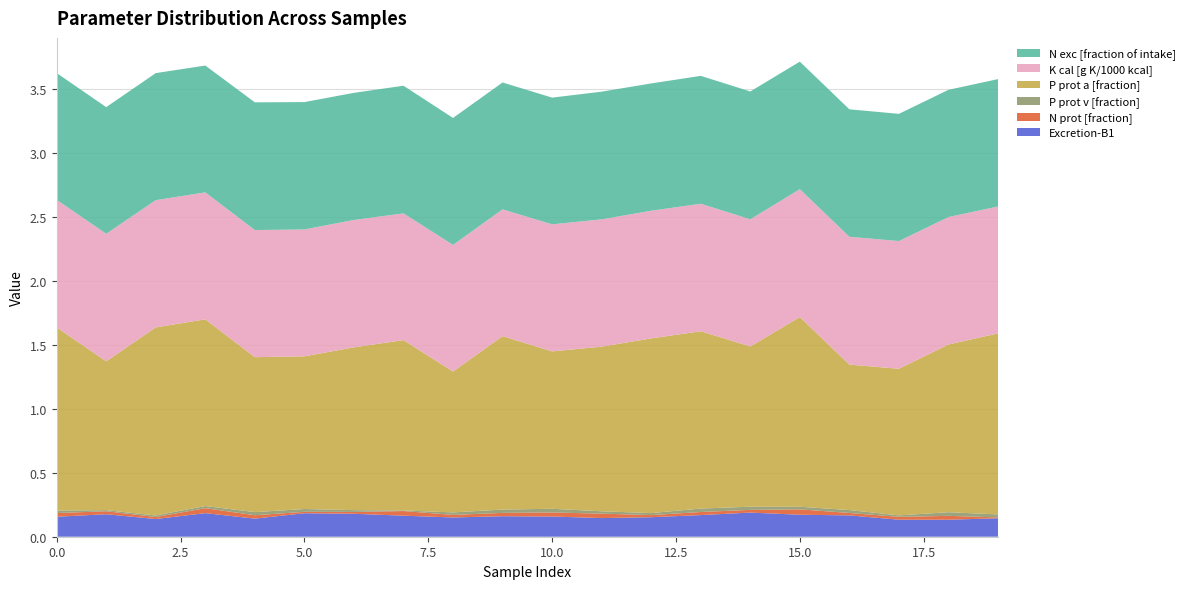

Reading left to right, what are all the values shown in this chart?

Excretion-B1: 0=0.2	1=0.2	2=0.1	3=0.2	4=0.1	5=0.2	6=0.2	7=0.2	8=0.2	9=0.2	10=0.2	11=0.1	12=0.2	13=0.2	14=0.2	15=0.2	16=0.2	17=0.1	18=0.1	19=0.1
N prot [fraction]: 0=0.0	1=0.0	2=0.0	3=0.0	4=0.0	5=0.0	6=0.0	7=0.0	8=0.0	9=0.0	10=0.0	11=0.0	12=0.0	13=0.0	14=0.0	15=0.0	16=0.0	17=0.0	18=0.0	19=0.0
P prot v [fraction]: 0=0.0	1=0.0	2=0.0	3=0.0	4=0.0	5=0.0	6=0.0	7=0.0	8=0.0	9=0.0	10=0.0	11=0.0	12=0.0	13=0.0	14=0.0	15=0.0	16=0.0	17=0.0	18=0.0	19=0.0
P prot a [fraction]: 0=1.4	1=1.2	2=1.5	3=1.5	4=1.2	5=1.2	6=1.3	7=1.3	8=1.1	9=1.4	10=1.2	11=1.3	12=1.4	13=1.4	14=1.3	15=1.5	16=1.1	17=1.1	18=1.3	19=1.4
K cal [g K/1000 kcal]: 0=1.0	1=1.0	2=1.0	3=1.0	4=1.0	5=1.0	6=1.0	7=1.0	8=1.0	9=1.0	10=1.0	11=1.0	12=1.0	13=1.0	14=1.0	15=1.0	16=1.0	17=1.0	18=1.0	19=1.0
N exc [fraction of intake]: 0=1.0	1=1.0	2=1.0	3=1.0	4=1.0	5=1.0	6=1.0	7=1.0	8=1.0	9=1.0	10=1.0	11=1.0	12=1.0	13=1.0	14=1.0	15=1.0	16=1.0	17=1.0	18=1.0	19=1.0